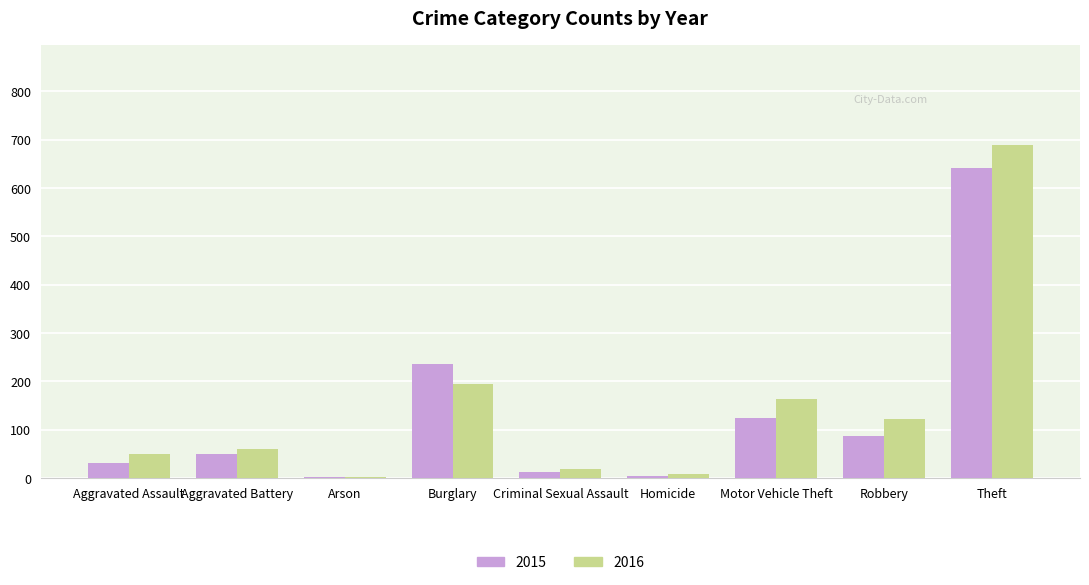

At which category is the sum across all series the highest?

Theft